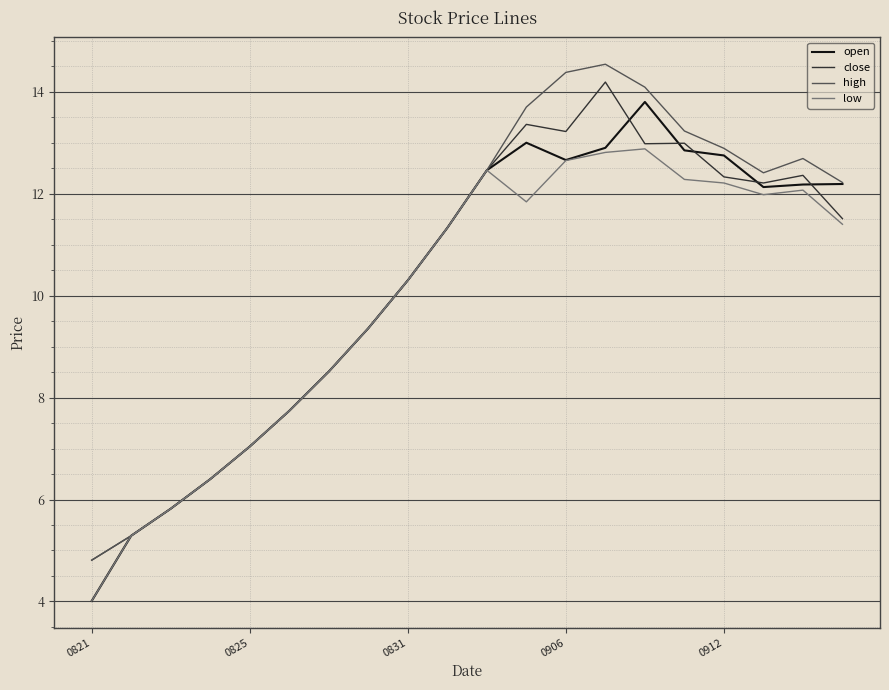

What is the minimum value for high?

4.8